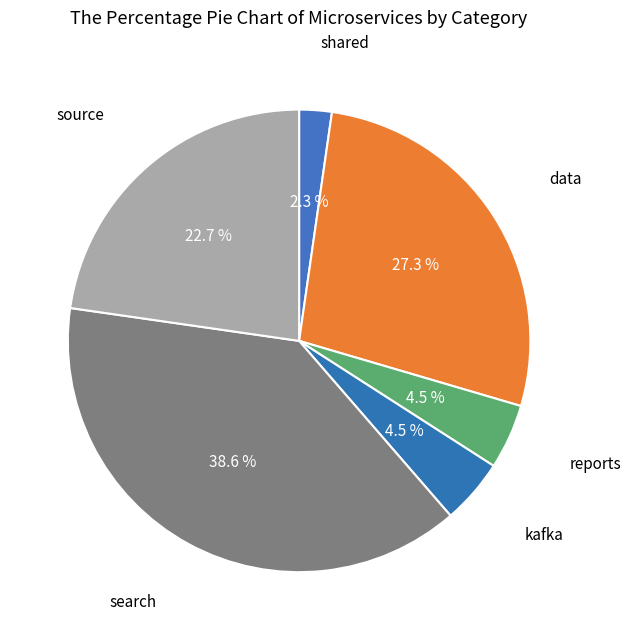

True or false: source accounts for 23% of the total.

True